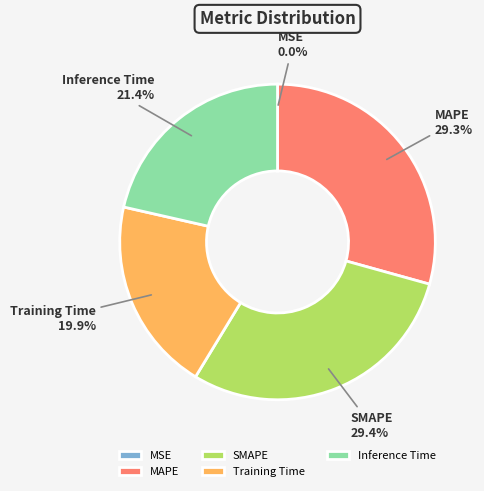

True or false: MAPE accounts for 35% of the total.

False